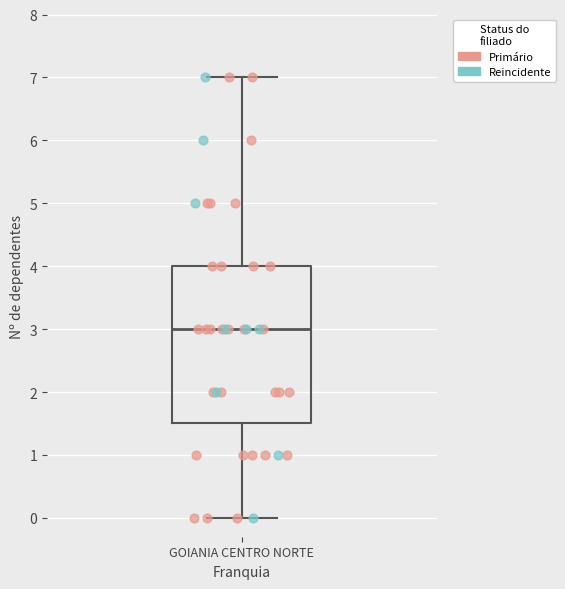

Transcribe this box plot: give where the median line is, the range the box spans, and where the two whiskers end, as read against the y-axis. The values are not printed on the chart, so give them approximately, as read against the axis.

median 3.0, box 1.5 to 4.0, whiskers 0.0 to 7.0